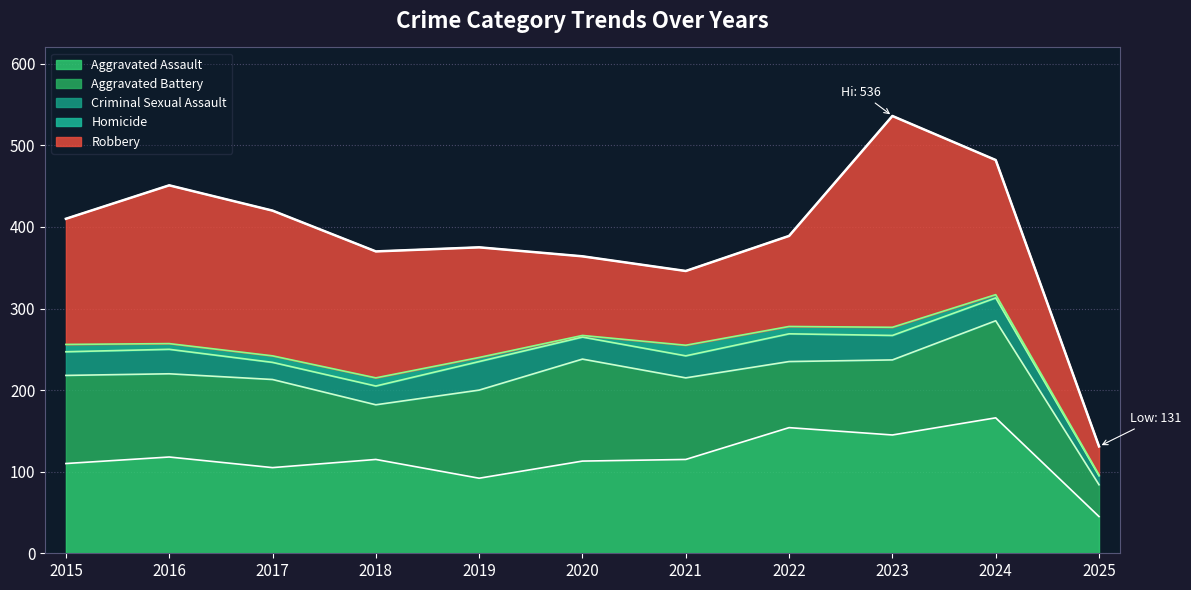

True or false: Criminal Sexual Assault and Aggravated Assault intersect in this chart.

False